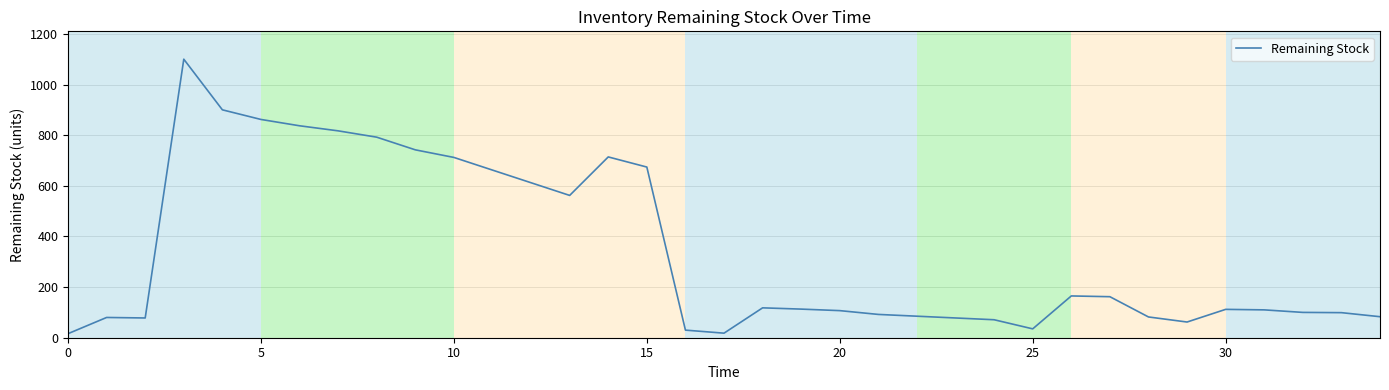

What is the difference between the maximum and minimum values?

1084